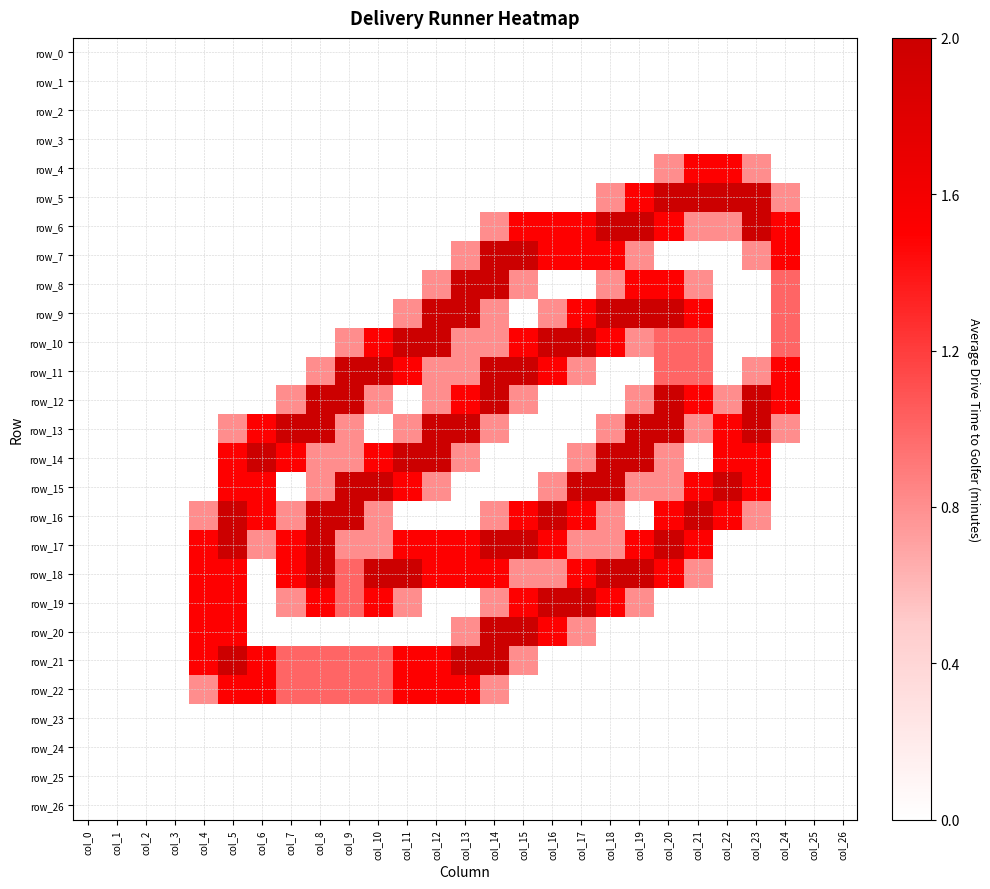

Reading left to right, transcribe all the data shown in this chart.

row_0: 0.0	0.0	0.0	0.0	0.0	0.0	0.0	0.0	0.0	0.0	0.0	0.0	0.0	0.0	0.0	0.0	0.0	0.0	0.0	0.0	0.0	0.0	0.0	0.0	0.0	0.0	0.0
row_1: 0.0	0.0	0.0	0.0	0.0	0.0	0.0	0.0	0.0	0.0	0.0	0.0	0.0	0.0	0.0	0.0	0.0	0.0	0.0	0.0	0.0	0.0	0.0	0.0	0.0	0.0	0.0
row_2: 0.0	0.0	0.0	0.0	0.0	0.0	0.0	0.0	0.0	0.0	0.0	0.0	0.0	0.0	0.0	0.0	0.0	0.0	0.0	0.0	0.0	0.0	0.0	0.0	0.0	0.0	0.0
row_3: 0.0	0.0	0.0	0.0	0.0	0.0	0.0	0.0	0.0	0.0	0.0	0.0	0.0	0.0	0.0	0.0	0.0	0.0	0.0	0.0	0.0	0.0	0.0	0.0	0.0	0.0	0.0
row_4: 0.0	0.0	0.0	0.0	0.0	0.0	0.0	0.0	0.0	0.0	0.0	0.0	0.0	0.0	0.0	0.0	0.0	0.0	0.0	0.0	0.8	1.5	1.5	0.8	0.0	0.0	0.0
row_5: 0.0	0.0	0.0	0.0	0.0	0.0	0.0	0.0	0.0	0.0	0.0	0.0	0.0	0.0	0.0	0.0	0.0	0.0	0.8	1.5	2.0	2.0	2.0	2.0	0.8	0.0	0.0
row_6: 0.0	0.0	0.0	0.0	0.0	0.0	0.0	0.0	0.0	0.0	0.0	0.0	0.0	0.0	0.8	1.5	1.5	1.5	2.0	2.0	1.5	0.8	0.8	2.0	1.5	0.0	0.0
row_7: 0.0	0.0	0.0	0.0	0.0	0.0	0.0	0.0	0.0	0.0	0.0	0.0	0.0	0.8	2.0	2.0	1.5	1.5	1.5	0.8	0.0	0.0	0.0	0.8	1.5	0.0	0.0
row_8: 0.0	0.0	0.0	0.0	0.0	0.0	0.0	0.0	0.0	0.0	0.0	0.0	0.8	2.0	2.0	0.8	0.0	0.0	0.8	1.5	1.5	0.8	0.0	0.0	1.0	0.0	0.0
row_9: 0.0	0.0	0.0	0.0	0.0	0.0	0.0	0.0	0.0	0.0	0.0	0.8	2.0	2.0	0.8	0.0	0.8	1.5	2.0	2.0	2.0	1.5	0.0	0.0	1.0	0.0	0.0
row_10: 0.0	0.0	0.0	0.0	0.0	0.0	0.0	0.0	0.0	0.8	1.5	2.0	2.0	0.8	0.8	1.5	2.0	2.0	1.5	0.8	1.0	1.0	0.0	0.0	1.0	0.0	0.0
row_11: 0.0	0.0	0.0	0.0	0.0	0.0	0.0	0.0	0.8	2.0	2.0	1.5	0.8	0.8	2.0	2.0	1.5	0.8	0.0	0.0	1.0	1.0	0.0	0.8	1.5	0.0	0.0
row_12: 0.0	0.0	0.0	0.0	0.0	0.0	0.0	0.8	2.0	2.0	0.8	0.0	0.8	1.5	2.0	0.8	0.0	0.0	0.0	0.8	2.0	1.5	0.8	2.0	1.5	0.0	0.0
row_13: 0.0	0.0	0.0	0.0	0.0	0.8	1.5	2.0	2.0	0.8	0.0	0.8	2.0	2.0	0.8	0.0	0.0	0.0	0.8	2.0	2.0	0.8	1.5	2.0	0.8	0.0	0.0
row_14: 0.0	0.0	0.0	0.0	0.0	1.5	2.0	1.5	0.8	0.8	1.5	2.0	2.0	0.8	0.0	0.0	0.0	0.8	2.0	2.0	0.8	0.0	1.5	1.5	0.0	0.0	0.0
row_15: 0.0	0.0	0.0	0.0	0.0	1.5	1.5	0.0	0.8	2.0	2.0	1.5	0.8	0.0	0.0	0.0	0.8	2.0	2.0	0.8	0.8	1.5	2.0	1.5	0.0	0.0	0.0
row_16: 0.0	0.0	0.0	0.0	0.8	2.0	1.5	0.8	2.0	2.0	0.8	0.0	0.0	0.0	0.8	1.5	2.0	1.5	0.8	0.0	1.5	2.0	1.5	0.8	0.0	0.0	0.0
row_17: 0.0	0.0	0.0	0.0	1.5	2.0	0.8	1.5	2.0	0.8	0.8	1.5	1.5	1.5	2.0	2.0	1.5	0.8	0.8	1.5	2.0	1.5	0.0	0.0	0.0	0.0	0.0
row_18: 0.0	0.0	0.0	0.0	1.5	1.5	0.0	1.5	2.0	1.0	2.0	2.0	1.5	1.5	1.5	0.8	0.8	1.5	2.0	2.0	1.5	0.8	0.0	0.0	0.0	0.0	0.0
row_19: 0.0	0.0	0.0	0.0	1.5	1.5	0.0	0.8	1.5	1.0	1.5	0.8	0.0	0.0	0.8	1.5	2.0	2.0	1.5	0.8	0.0	0.0	0.0	0.0	0.0	0.0	0.0
row_20: 0.0	0.0	0.0	0.0	1.5	1.5	0.0	0.0	0.0	0.0	0.0	0.0	0.0	0.8	2.0	2.0	1.5	0.8	0.0	0.0	0.0	0.0	0.0	0.0	0.0	0.0	0.0
row_21: 0.0	0.0	0.0	0.0	1.5	2.0	1.5	1.0	1.0	1.0	1.0	1.5	1.5	2.0	2.0	0.8	0.0	0.0	0.0	0.0	0.0	0.0	0.0	0.0	0.0	0.0	0.0
row_22: 0.0	0.0	0.0	0.0	0.8	1.5	1.5	1.0	1.0	1.0	1.0	1.5	1.5	1.5	0.8	0.0	0.0	0.0	0.0	0.0	0.0	0.0	0.0	0.0	0.0	0.0	0.0
row_23: 0.0	0.0	0.0	0.0	0.0	0.0	0.0	0.0	0.0	0.0	0.0	0.0	0.0	0.0	0.0	0.0	0.0	0.0	0.0	0.0	0.0	0.0	0.0	0.0	0.0	0.0	0.0
row_24: 0.0	0.0	0.0	0.0	0.0	0.0	0.0	0.0	0.0	0.0	0.0	0.0	0.0	0.0	0.0	0.0	0.0	0.0	0.0	0.0	0.0	0.0	0.0	0.0	0.0	0.0	0.0
row_25: 0.0	0.0	0.0	0.0	0.0	0.0	0.0	0.0	0.0	0.0	0.0	0.0	0.0	0.0	0.0	0.0	0.0	0.0	0.0	0.0	0.0	0.0	0.0	0.0	0.0	0.0	0.0
row_26: 0.0	0.0	0.0	0.0	0.0	0.0	0.0	0.0	0.0	0.0	0.0	0.0	0.0	0.0	0.0	0.0	0.0	0.0	0.0	0.0	0.0	0.0	0.0	0.0	0.0	0.0	0.0